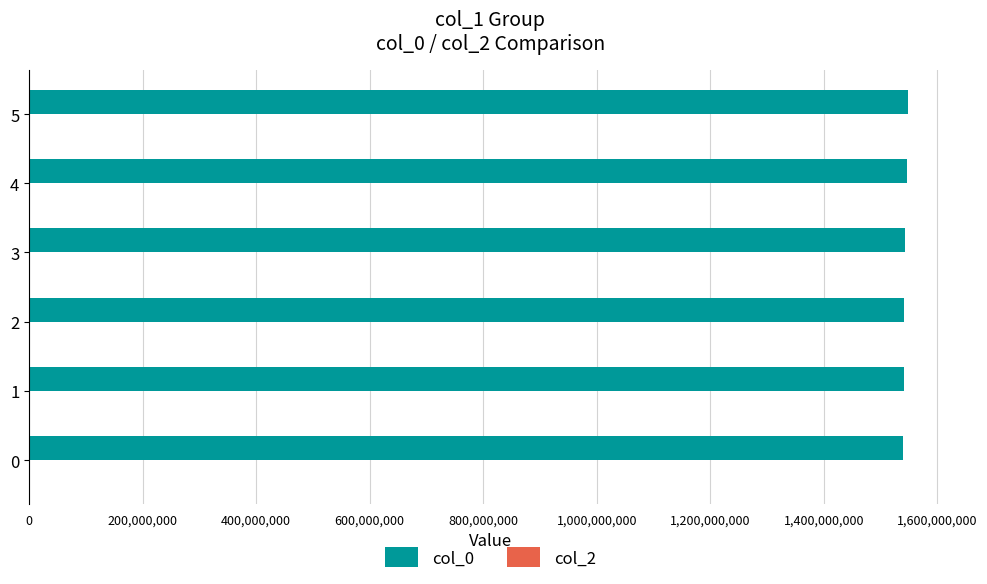

What is the ratio of the value at 1 to the value at 5?

1.0